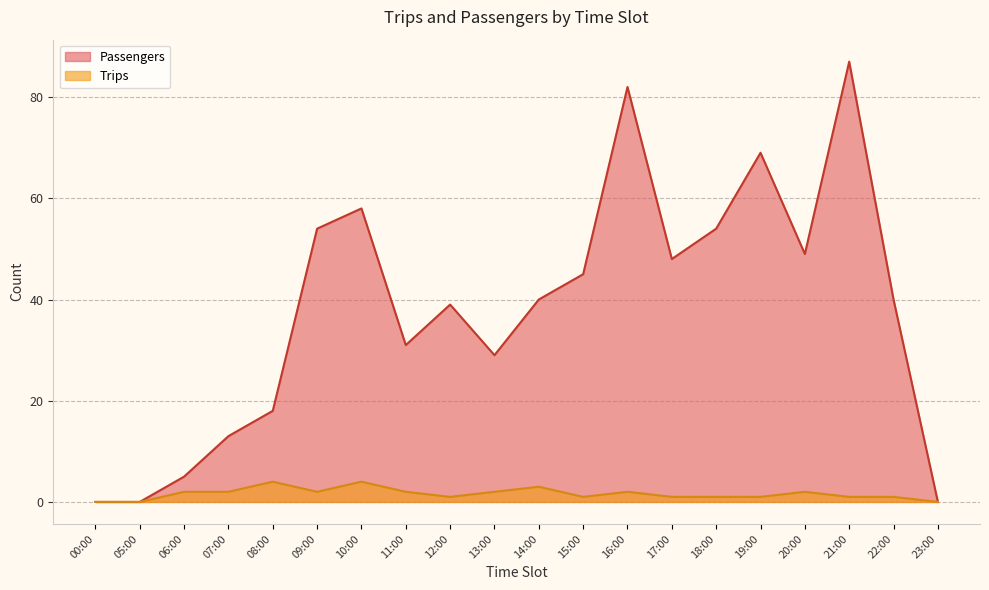

At which category is the sum across all series the highest?

21:00